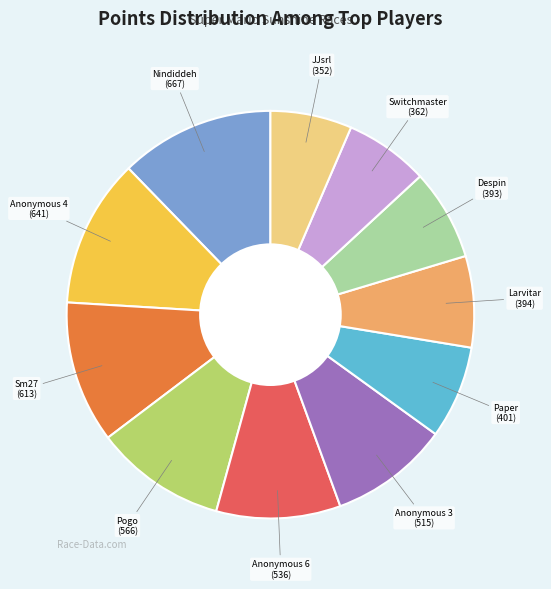

Is there any slice that represents more than half of the pie?

No